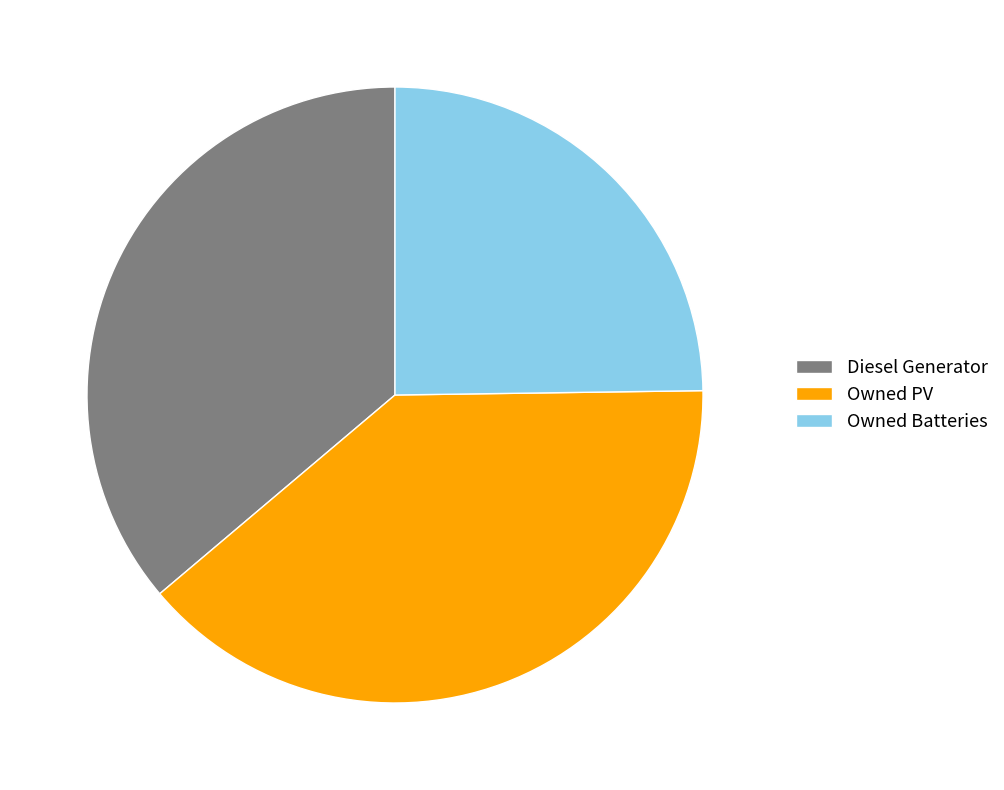

Is there any slice that represents more than half of the pie?

No